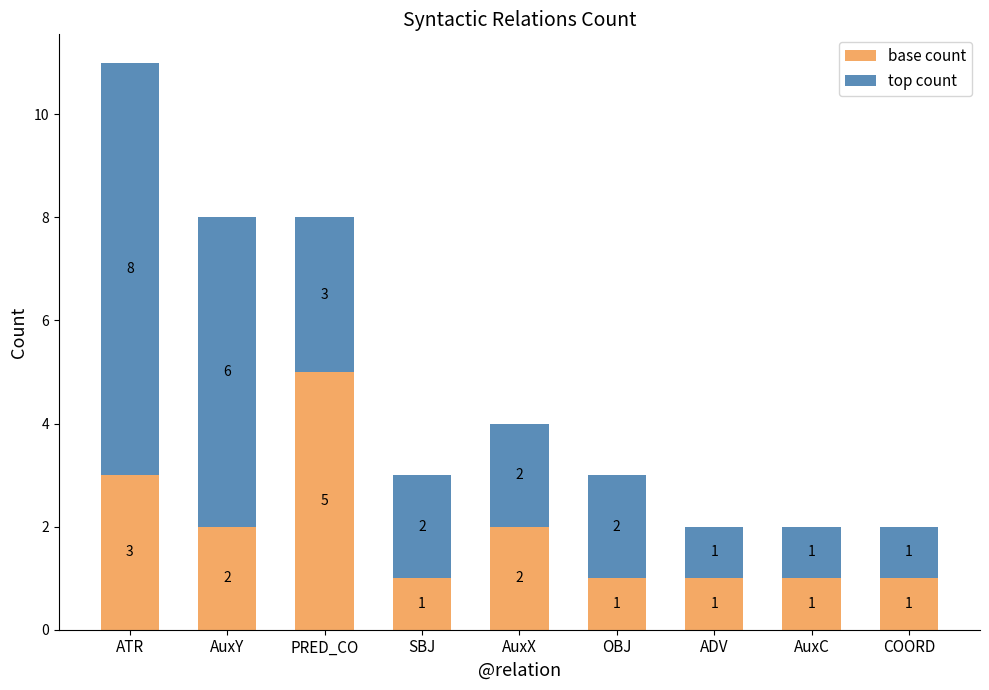

Reading right to left, what are the values for base count?

1	1	1	1	2	1	5	2	3